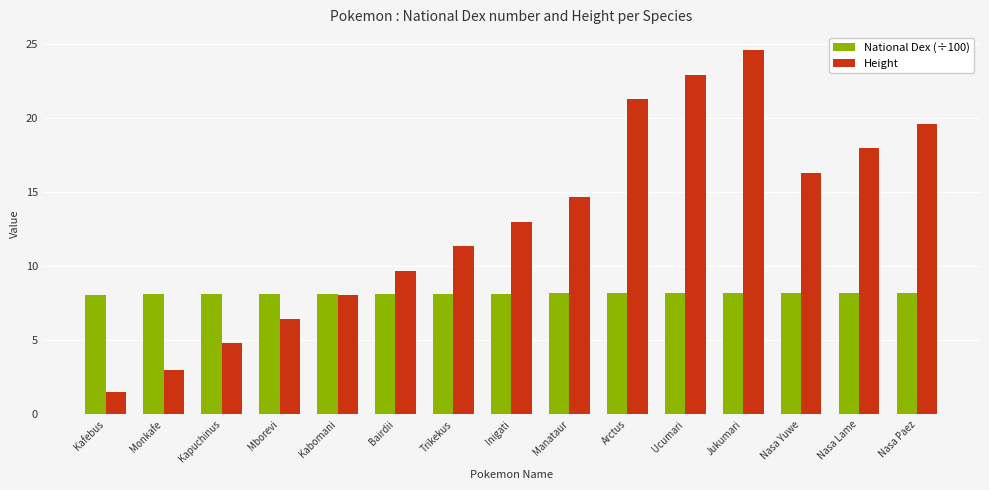

Does the chart contain stacked bars?

No